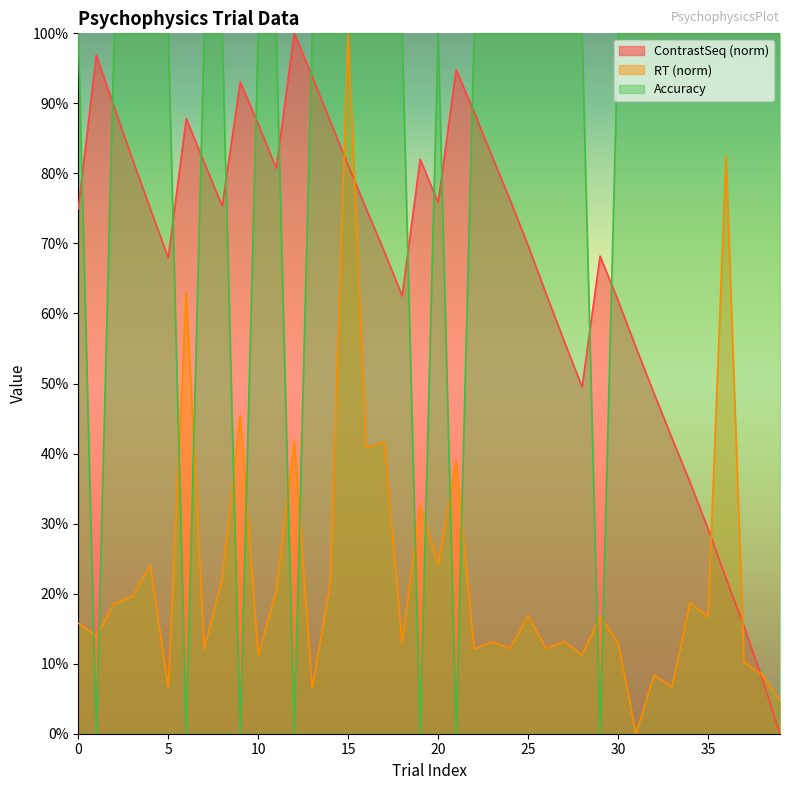

Reading left to right, extract all data points from this chart.

ContrastSeq: 0.7	1.0	0.9	0.8	0.7	0.7	0.9	0.8	0.8	0.9	0.9	0.8	1.0	0.9	0.9	0.8	0.7	0.7	0.6	0.8	0.8	0.9	0.9	0.8	0.8	0.7	0.6	0.6	0.5	0.7	0.6	0.6	0.5	0.4	0.4	0.3	0.2	0.2	0.1	0.0
RT: 0.2	0.1	0.2	0.2	0.2	0.1	0.6	0.1	0.2	0.5	0.1	0.2	0.4	0.1	0.2	1.0	0.4	0.4	0.1	0.3	0.2	0.4	0.1	0.1	0.1	0.2	0.1	0.1	0.1	0.2	0.1	0.0	0.1	0.1	0.2	0.2	0.8	0.1	0.1	0.0
Accuracy: 1.0	0.0	1.0	1.0	1.0	1.0	0.0	1.0	1.0	0.0	1.0	1.0	0.0	1.0	1.0	1.0	1.0	1.0	1.0	0.0	1.0	0.0	1.0	1.0	1.0	1.0	1.0	1.0	1.0	0.0	1.0	1.0	1.0	1.0	1.0	1.0	1.0	1.0	1.0	1.0